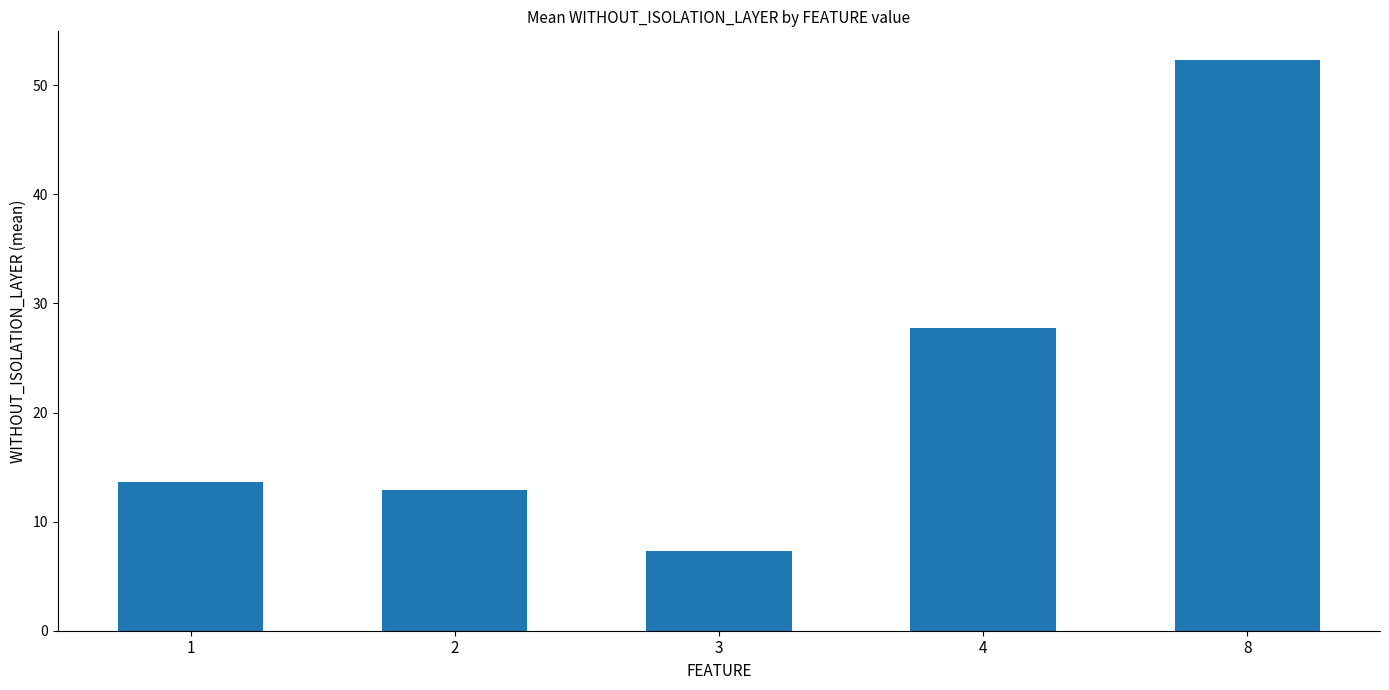

What is the sum of the values at 1 and 4?

41.4